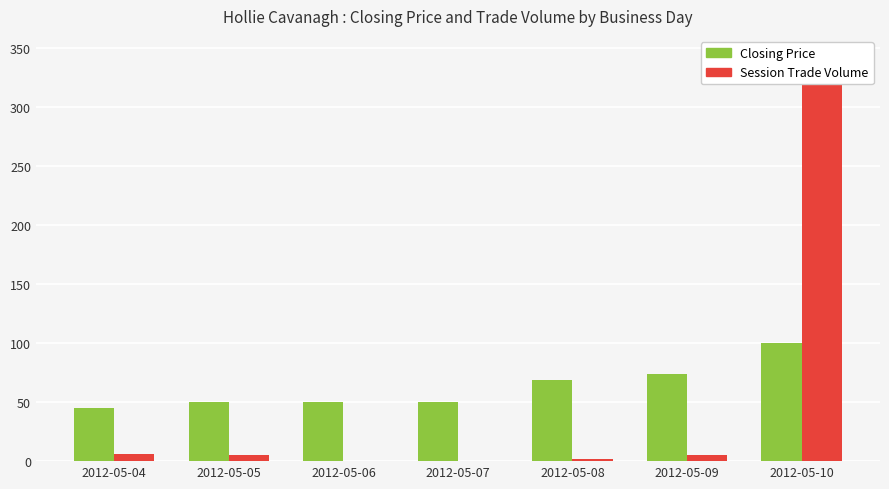

Which series has the largest total across all categories?

Closing Price